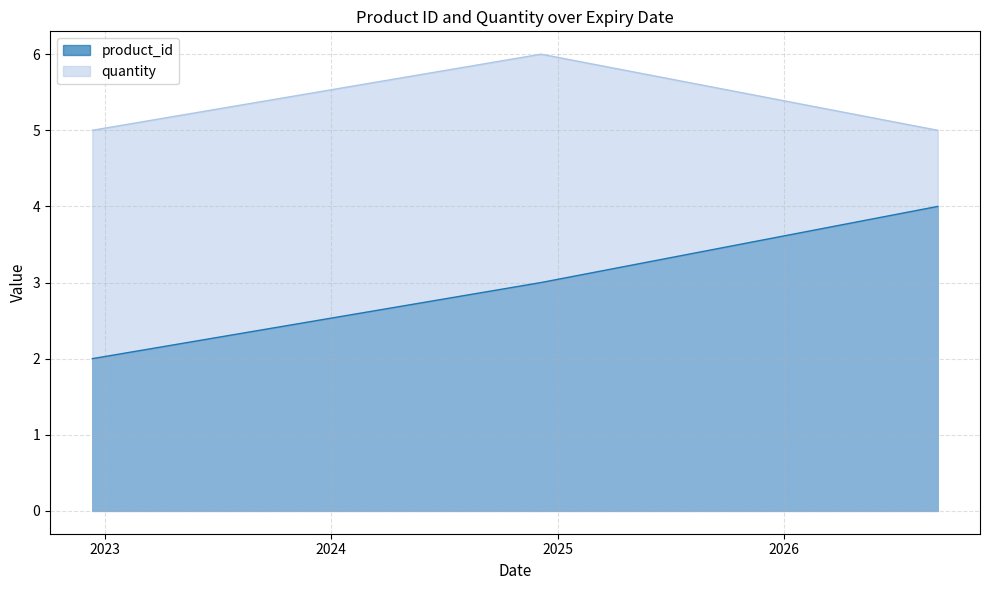

True or false: product_id has a value of 2 at 2022-12-12.

True